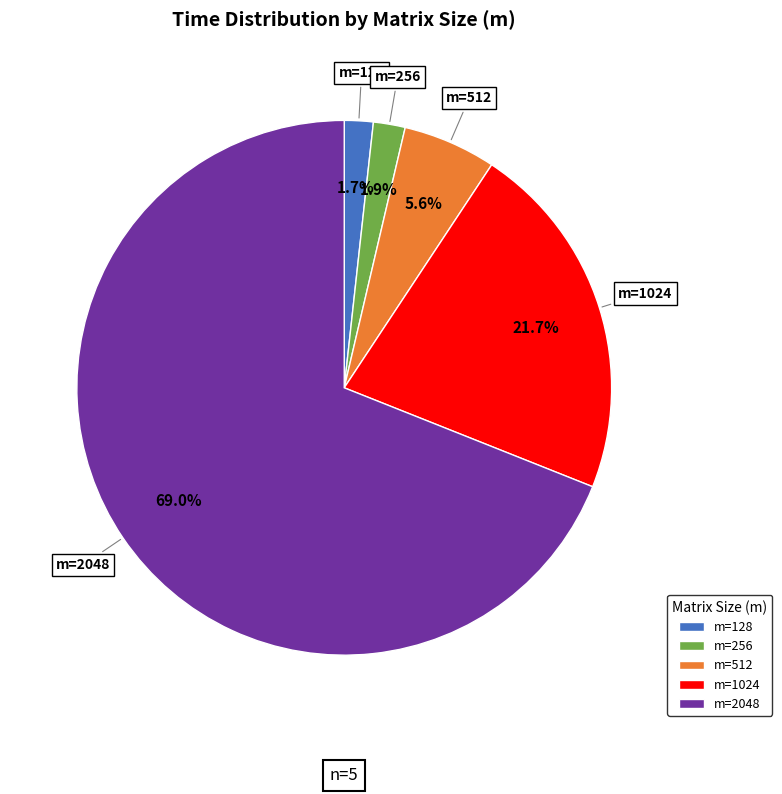

Is there any slice that represents more than half of the pie?

Yes